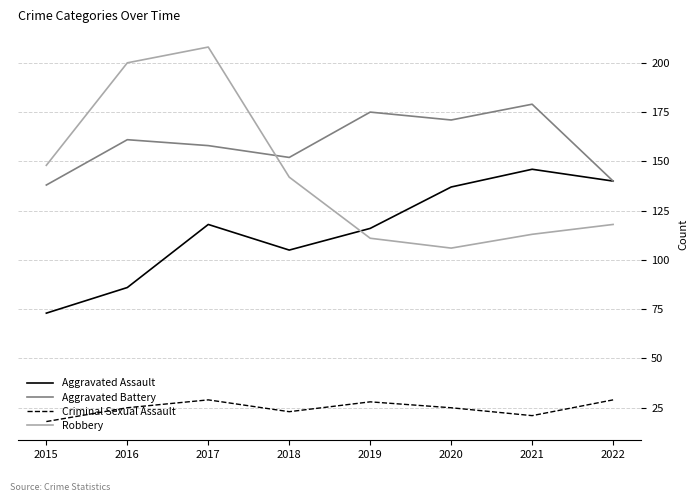

Which category has the lowest value in the Aggravated Battery series?

2015